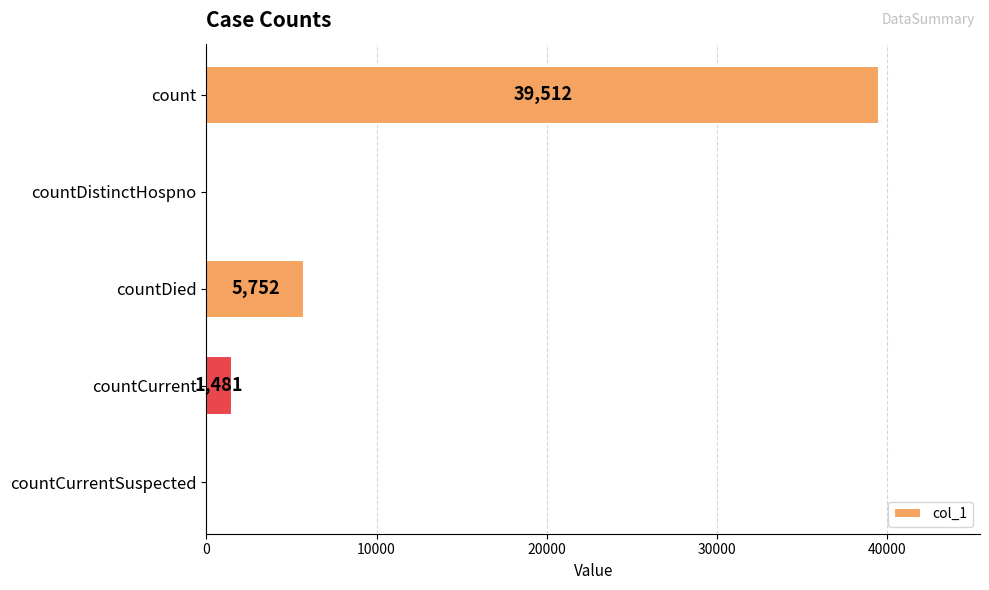

Where is the data nearest to the value 19756?

countDied